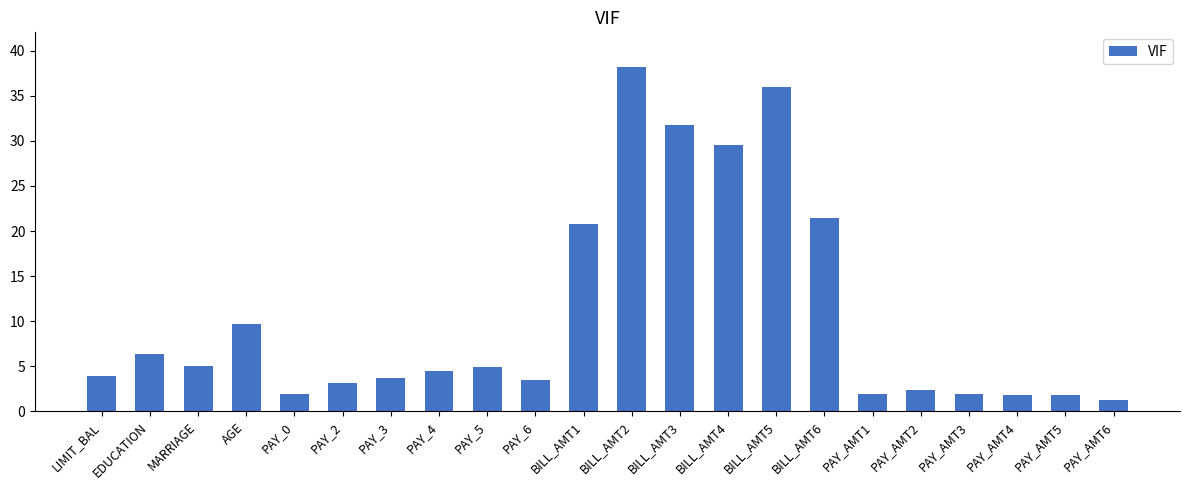

What is the label of the 16th bar from the left?

BILL_AMT6